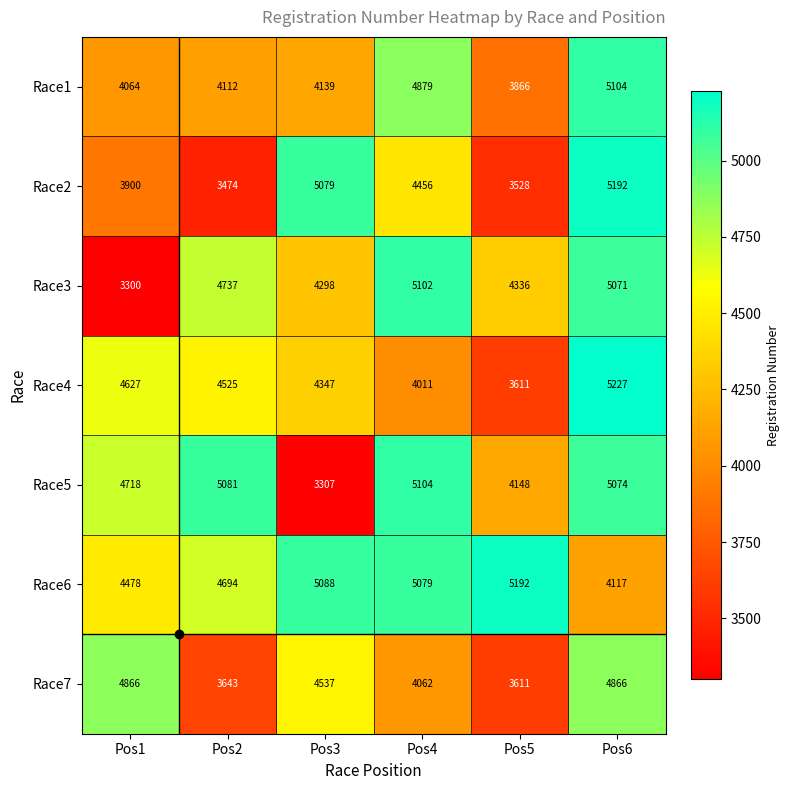

Rank the series at Pos2 from lowest to highest value.

Race2, Race7, Race1, Race4, Race6, Race3, Race5